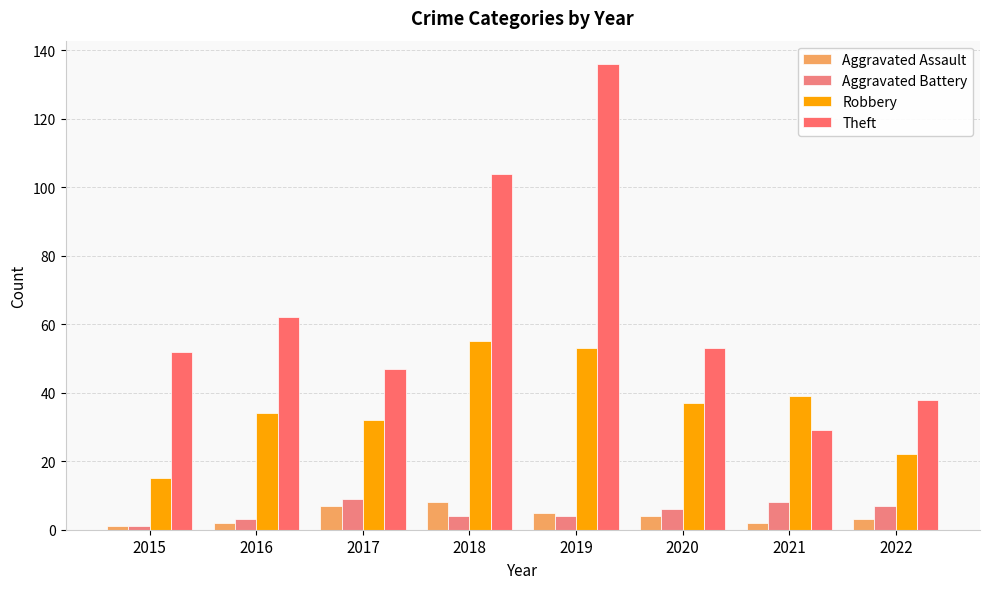

Rank the series by their maximum value, from highest to lowest.

Theft, Robbery, Aggravated Battery, Aggravated Assault